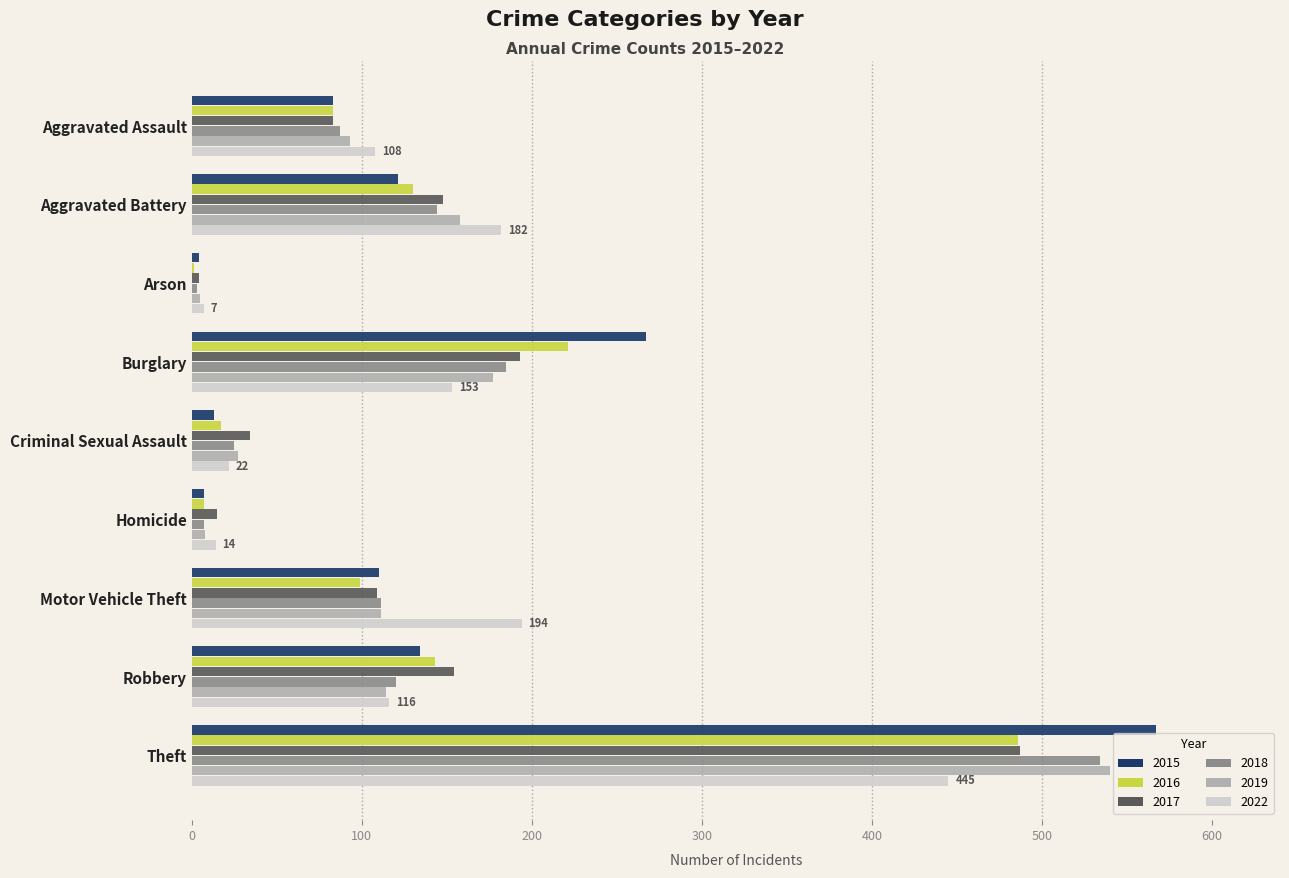

Read the 2022 value at Theft, to the nearest 50.

450